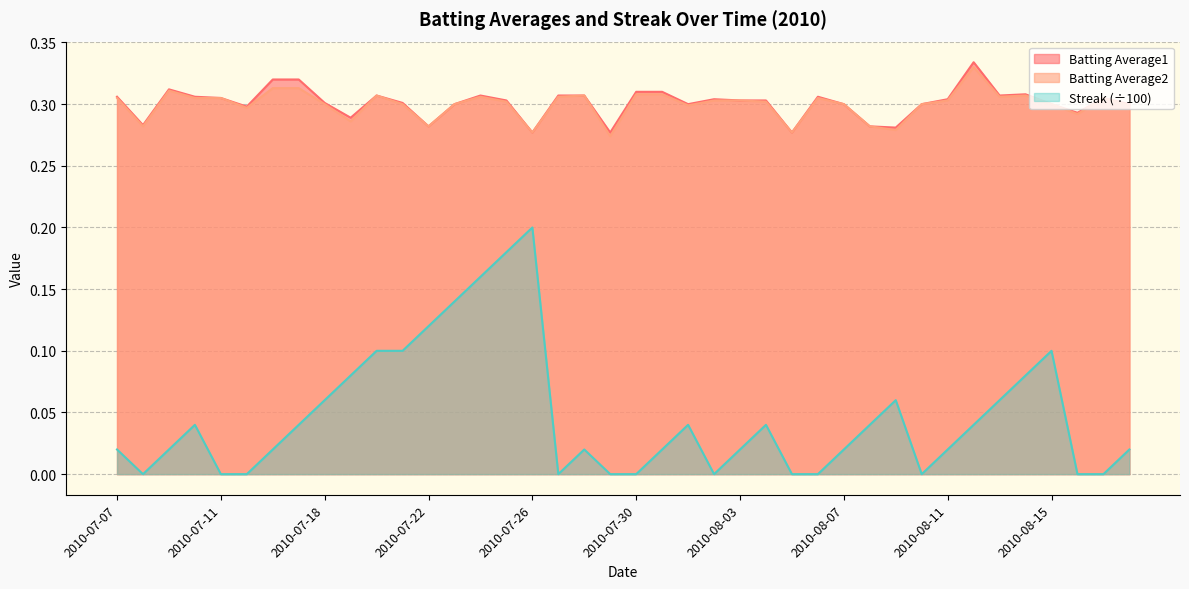

At which label is Streak closest to 0?

2010-07-08